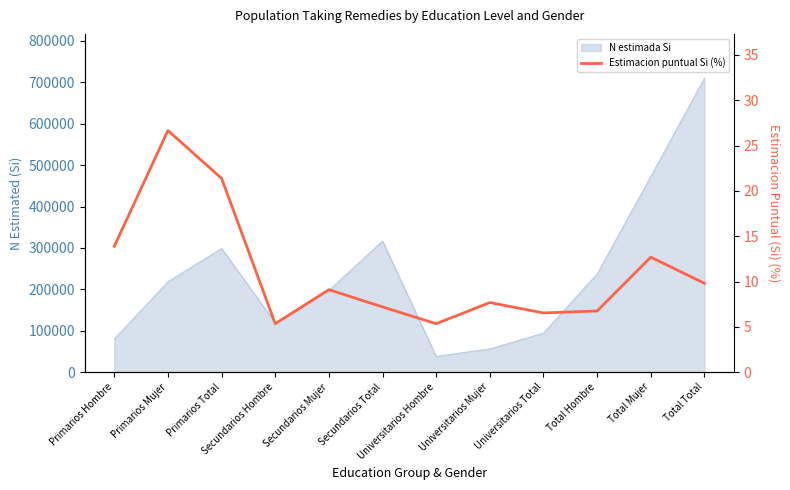

Reading left to right, transcribe all the data shown in this chart.

13.9	26.7	21.4	5.4	9.1	7.2	5.3	7.7	6.5	6.8	12.7	9.8